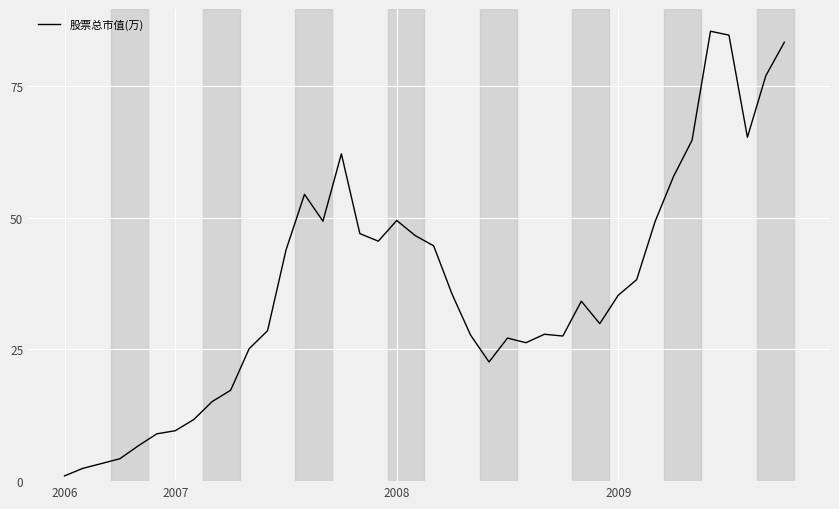

What is the maximum value shown in the chart?

85.3